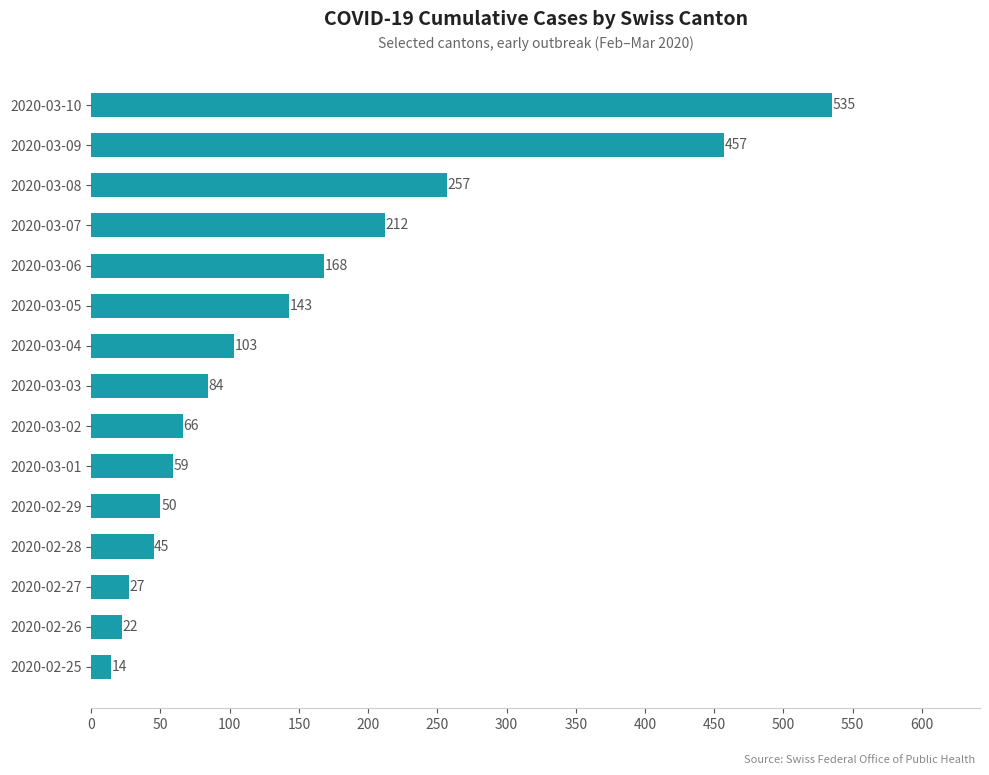

List the labels in order of value, largest first.

2020-03-10, 2020-03-09, 2020-03-08, 2020-03-07, 2020-03-06, 2020-03-05, 2020-03-04, 2020-03-03, 2020-03-02, 2020-03-01, 2020-02-29, 2020-02-28, 2020-02-27, 2020-02-26, 2020-02-25